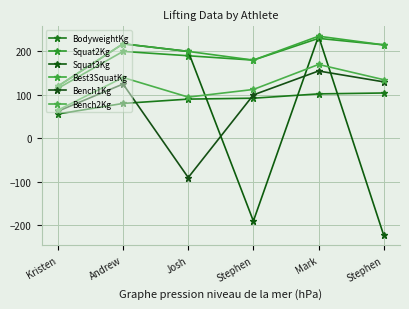

How many lines are shown in the chart?

6